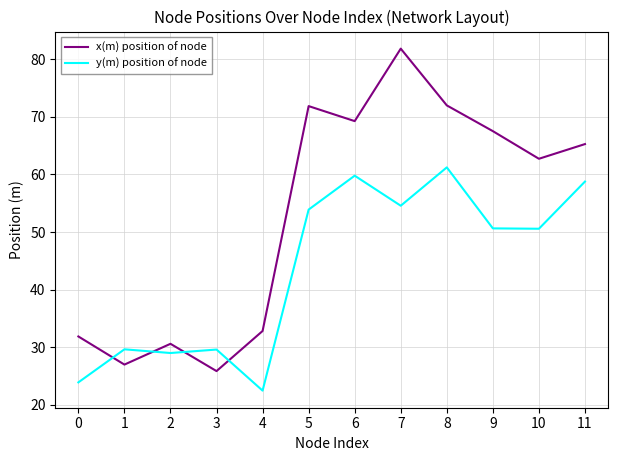

What is the difference between the maximum and second lowest values in the x(m) position of node series?

54.8